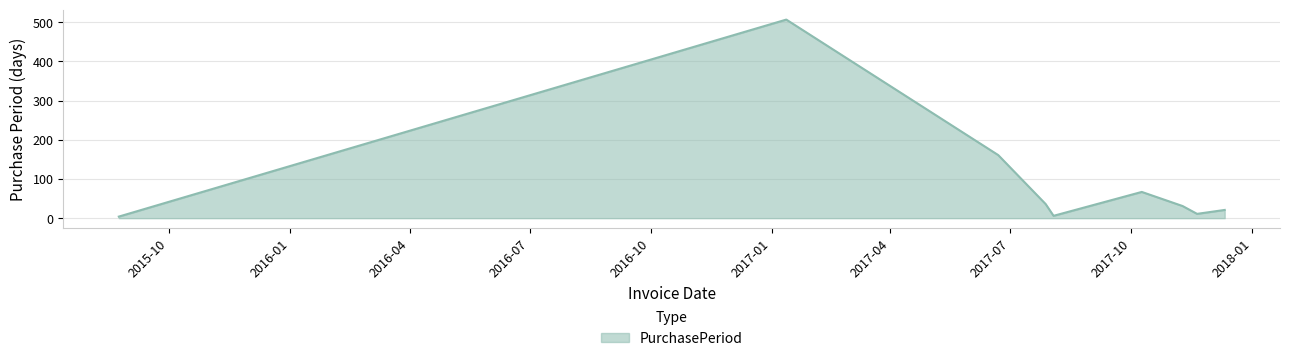

What is the greatest value displayed?

507